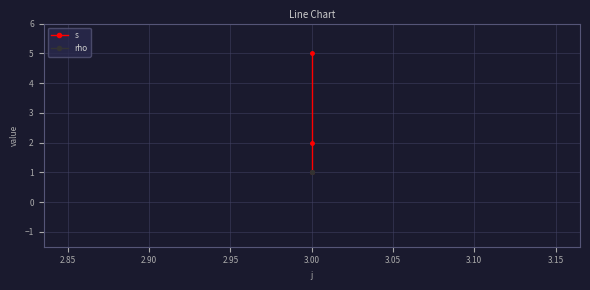

What is the maximum value for rho?

1